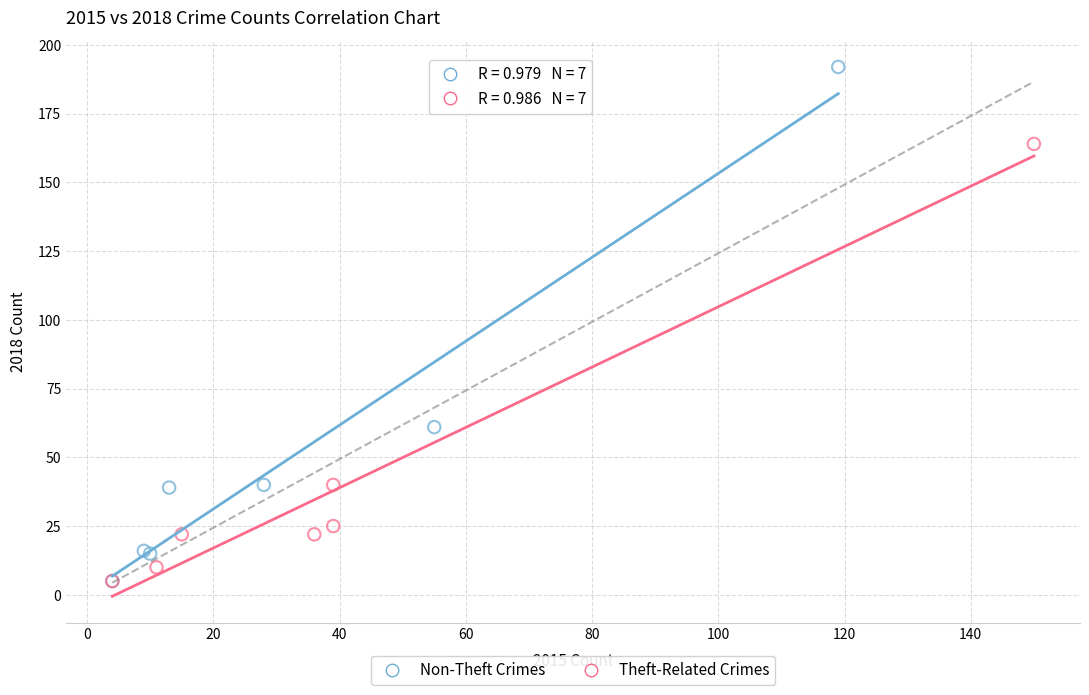

Which series has the widest spread of Y values?

Non-Theft Crimes